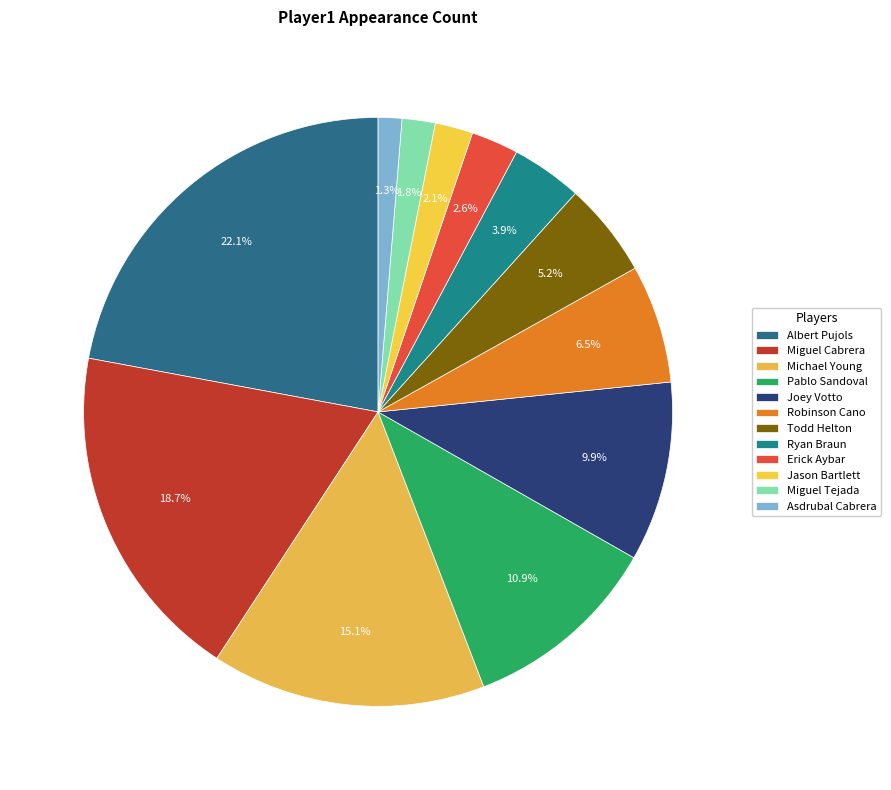

Does Todd Helton account for over 50% of the chart?

No